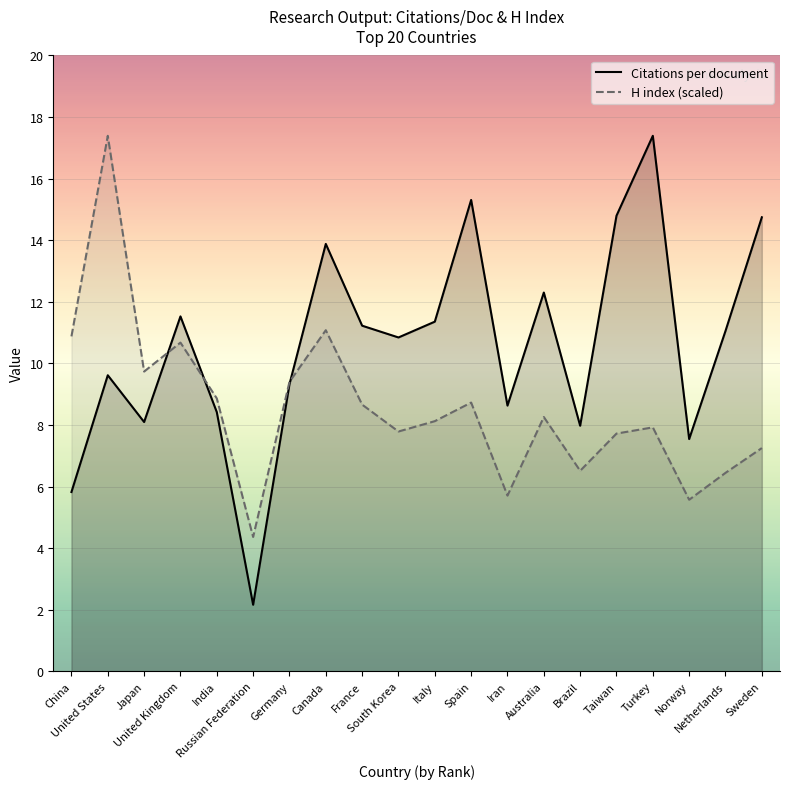

Reading left to right, extract all data points from this chart.

Citations per document: China=5.8	United States=9.6	Japan=8.1	United Kingdom=11.5	India=8.4	Russian Federation=2.1	Germany=9.3	Canada=13.8	France=11.2	South Korea=10.8	Italy=11.3	Spain=15.2	Iran=8.6	Australia=12.2	Brazil=7.9	Taiwan=14.7	Turkey=17.3	Norway=7.5	Netherlands=11.0	Sweden=14.7
H index (scaled): China=10.8	United States=17.3	Japan=9.7	United Kingdom=10.6	India=8.8	Russian Federation=4.3	Germany=9.3	Canada=11.0	France=8.6	South Korea=7.7	Italy=8.1	Spain=8.7	Iran=5.7	Australia=8.2	Brazil=6.5	Taiwan=7.7	Turkey=7.9	Norway=5.5	Netherlands=6.4	Sweden=7.2